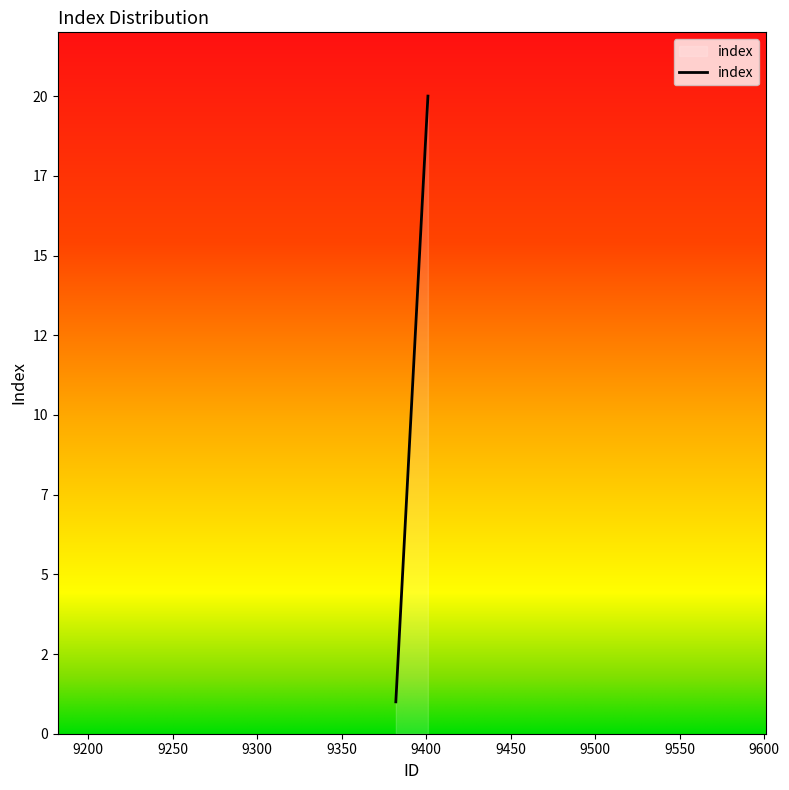

Does the chart display data point markers on the line(s)?

No